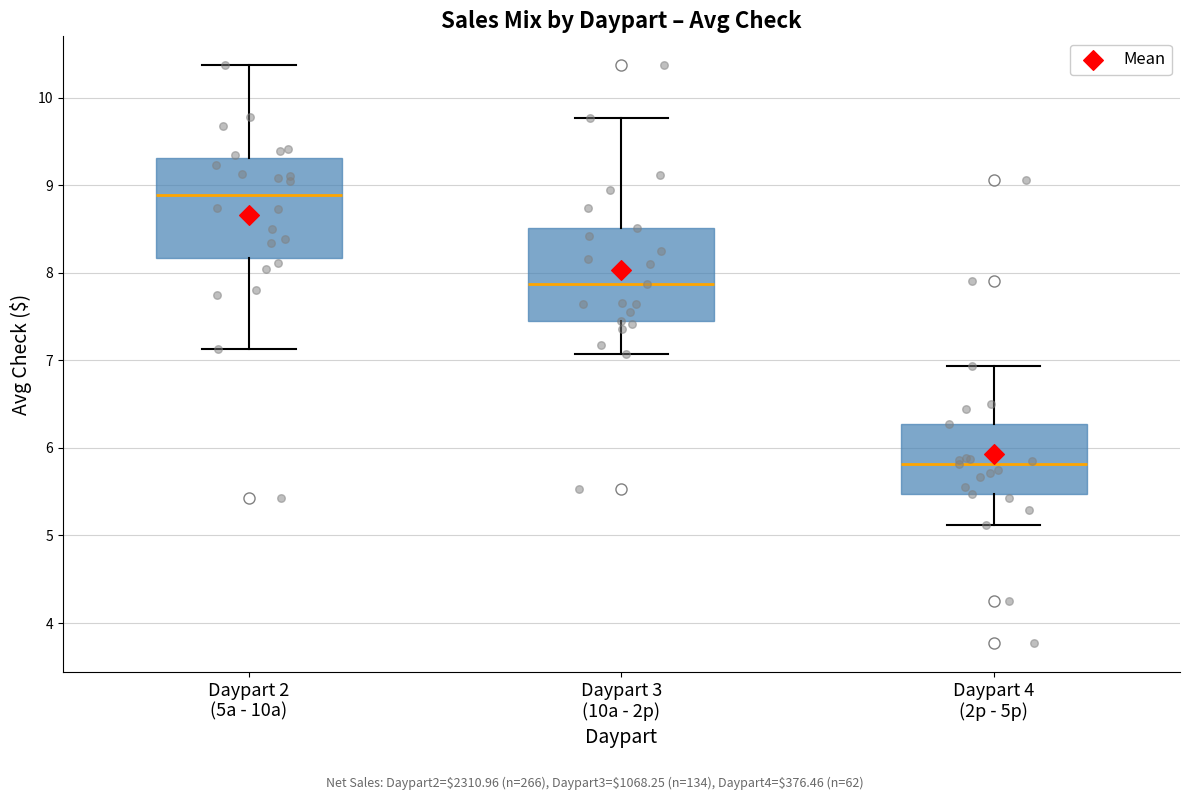

Which box's median line is the highest?

Daypart 2 (5a - 10a)